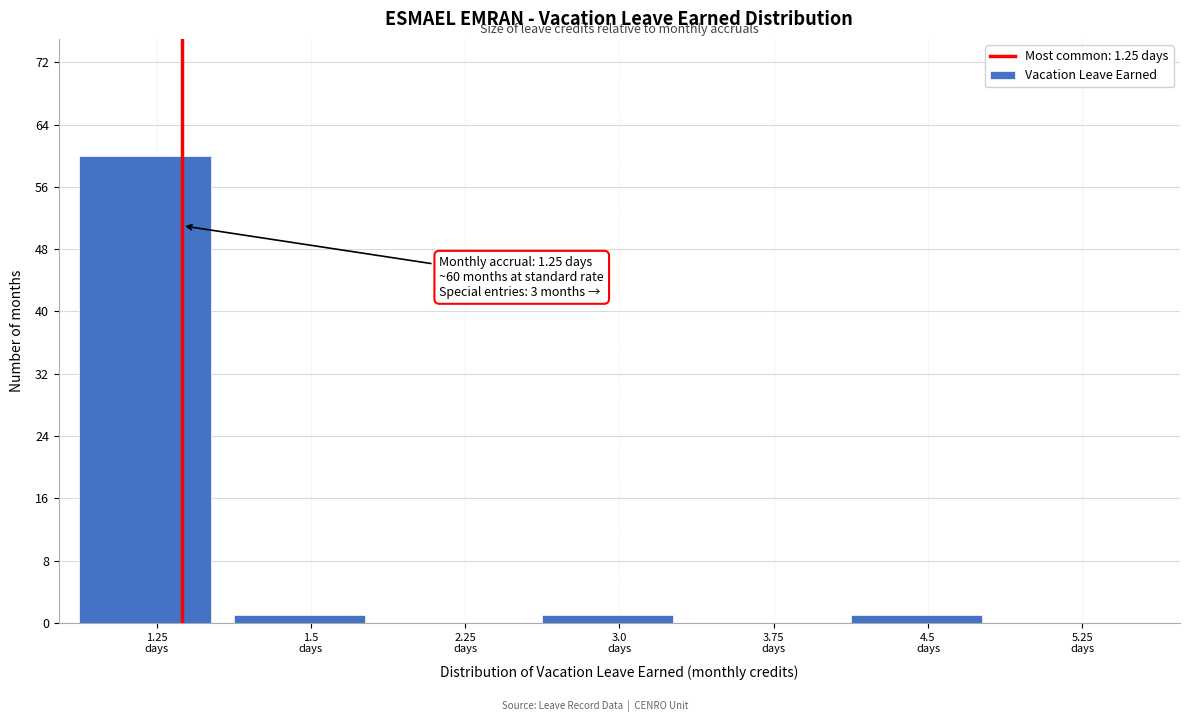

What is the greatest value displayed?

60